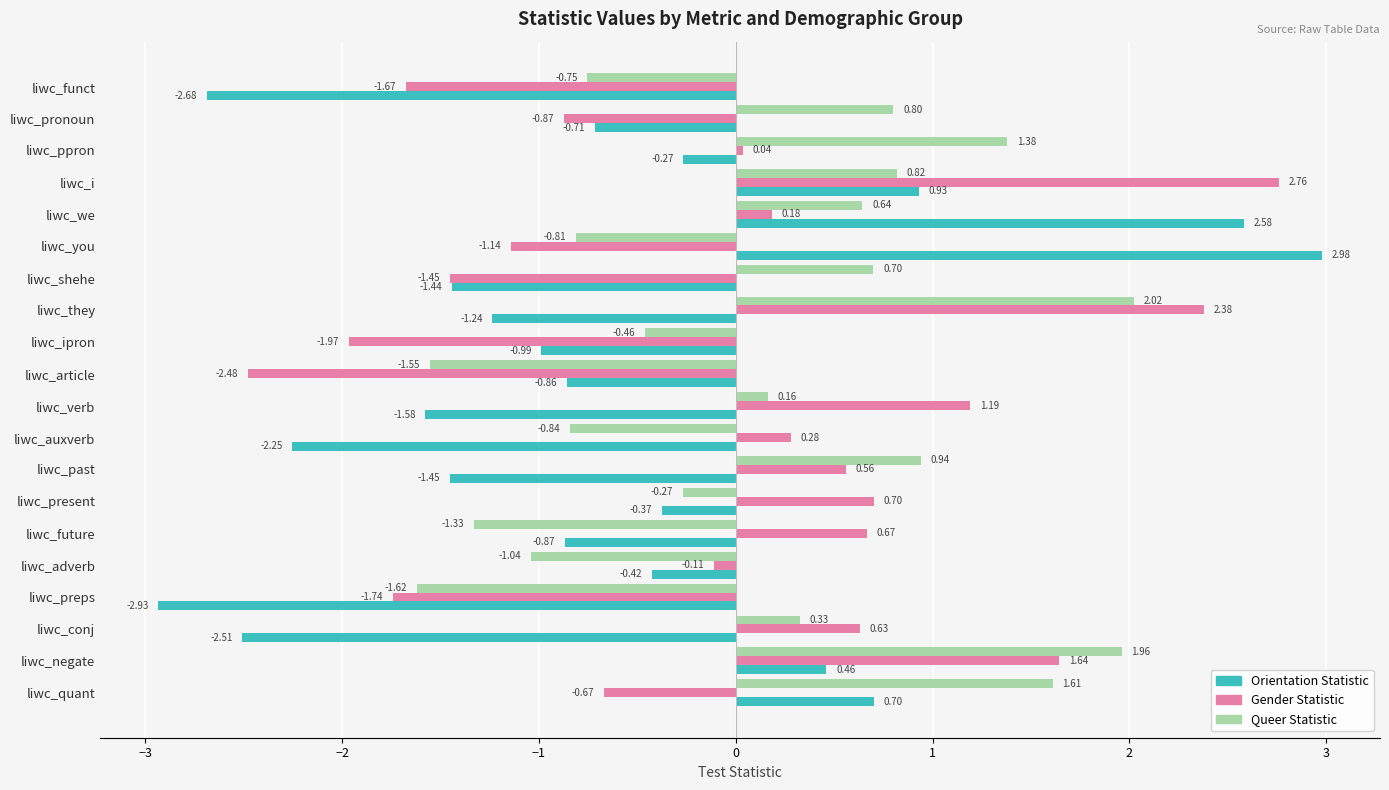

How many values in the Orientation Statistic series exceed 0?

5